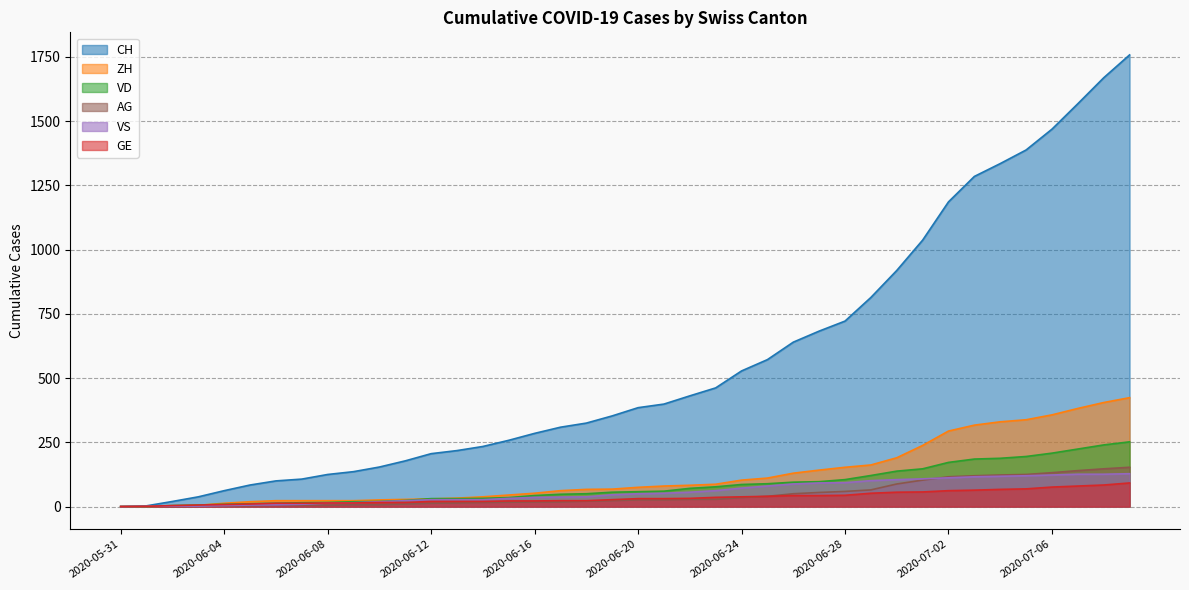

Reading right to left, transcribe all the data shown in this chart.

CH: 2020-07-09=1758	2020-07-08=1669	2020-07-07=1568	2020-07-06=1469	2020-07-05=1388	2020-07-04=1335	2020-07-03=1285	2020-07-02=1186	2020-07-01=1037	2020-06-30=919	2020-06-29=814	2020-06-28=722	2020-06-27=683	2020-06-26=640	2020-06-25=572	2020-06-24=528	2020-06-23=462	2020-06-22=431	2020-06-21=399	2020-06-20=385	2020-06-19=353	2020-06-18=325	2020-06-17=309	2020-06-16=285	2020-06-15=258	2020-06-14=234	2020-06-13=218	2020-06-12=206	2020-06-11=178	2020-06-10=154	2020-06-09=136	2020-06-08=125	2020-06-07=107	2020-06-06=100	2020-06-05=84	2020-06-04=62	2020-06-03=38	2020-06-02=20	2020-06-01=3	2020-05-31=0
ZH: 2020-07-09=424	2020-07-08=405	2020-07-07=382	2020-07-06=357	2020-07-05=338	2020-07-04=330	2020-07-03=317	2020-07-02=294	2020-07-01=238	2020-06-30=190	2020-06-29=162	2020-06-28=153	2020-06-27=142	2020-06-26=130	2020-06-25=111	2020-06-24=103	2020-06-23=87	2020-06-22=83	2020-06-21=80	2020-06-20=75	2020-06-19=68	2020-06-18=67	2020-06-17=62	2020-06-16=52	2020-06-15=45	2020-06-14=38	2020-06-13=33	2020-06-12=30	2020-06-11=28	2020-06-10=26	2020-06-09=23	2020-06-08=23	2020-06-07=23	2020-06-06=23	2020-06-05=19	2020-06-04=13	2020-06-03=5	2020-06-02=2	2020-06-01=0	2020-05-31=0
VD: 2020-07-09=252	2020-07-08=240	2020-07-07=224	2020-07-06=208	2020-07-05=195	2020-07-04=188	2020-07-03=185	2020-07-02=172	2020-07-01=147	2020-06-30=138	2020-06-29=121	2020-06-28=105	2020-06-27=97	2020-06-26=95	2020-06-25=89	2020-06-24=86	2020-06-23=77	2020-06-22=71	2020-06-21=60	2020-06-20=58	2020-06-19=56	2020-06-18=50	2020-06-17=48	2020-06-16=43	2020-06-15=35	2020-06-14=32	2020-06-13=31	2020-06-12=31	2020-06-11=24	2020-06-10=20	2020-06-09=19	2020-06-08=16	2020-06-07=15	2020-06-06=13	2020-06-05=11	2020-06-04=9	2020-06-03=6	2020-06-02=4	2020-06-01=0	2020-05-31=0
GE: 2020-07-09=92	2020-07-08=84	2020-07-07=80	2020-07-06=76	2020-07-05=69	2020-07-04=67	2020-07-03=64	2020-07-02=62	2020-07-01=57	2020-06-30=56	2020-06-29=52	2020-06-28=44	2020-06-27=43	2020-06-26=43	2020-06-25=40	2020-06-24=38	2020-06-23=36	2020-06-22=32	2020-06-21=31	2020-06-20=31	2020-06-19=27	2020-06-18=23	2020-06-17=23	2020-06-16=22	2020-06-15=22	2020-06-14=20	2020-06-13=20	2020-06-12=20	2020-06-11=16	2020-06-10=16	2020-06-09=14	2020-06-08=14	2020-06-07=13	2020-06-06=13	2020-06-05=10	2020-06-04=8	2020-06-03=6	2020-06-02=4	2020-06-01=1	2020-05-31=0
VS: 2020-07-09=128	2020-07-08=126	2020-07-07=126	2020-07-06=123	2020-07-05=120	2020-07-04=118	2020-07-03=116	2020-07-02=112	2020-07-01=108	2020-06-30=105	2020-06-29=101	2020-06-28=93	2020-06-27=92	2020-06-26=88	2020-06-25=80	2020-06-24=72	2020-06-23=62	2020-06-22=56	2020-06-21=52	2020-06-20=50	2020-06-19=46	2020-06-18=38	2020-06-17=37	2020-06-16=36	2020-06-15=32	2020-06-14=27	2020-06-13=27	2020-06-12=27	2020-06-11=23	2020-06-10=19	2020-06-09=15	2020-06-08=14	2020-06-07=9	2020-06-06=7	2020-06-05=6	2020-06-04=4	2020-06-03=2	2020-06-02=2	2020-06-01=1	2020-05-31=0
AG: 2020-07-09=153	2020-07-08=147	2020-07-07=140	2020-07-06=132	2020-07-05=125	2020-07-04=123	2020-07-03=120	2020-07-02=116	2020-07-01=103	2020-06-30=88	2020-06-29=65	2020-06-28=59	2020-06-27=55	2020-06-26=50	2020-06-25=40	2020-06-24=35	2020-06-23=28	2020-06-22=28	2020-06-21=26	2020-06-20=26	2020-06-19=23	2020-06-18=21	2020-06-17=18	2020-06-16=18	2020-06-15=17	2020-06-14=16	2020-06-13=14	2020-06-12=13	2020-06-11=10	2020-06-10=7	2020-06-09=7	2020-06-08=5	2020-06-07=5	2020-06-06=5	2020-06-05=3	2020-06-04=3	2020-06-03=1	2020-06-02=0	2020-06-01=0	2020-05-31=0